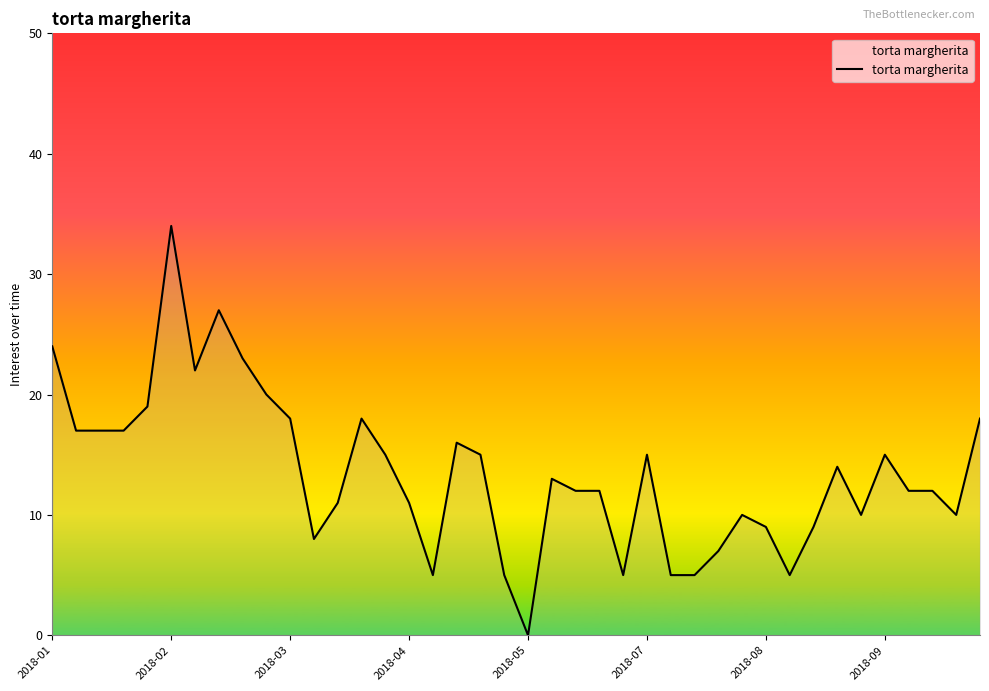

The chart shows a value of 15 at 2018-09. True or false?

True